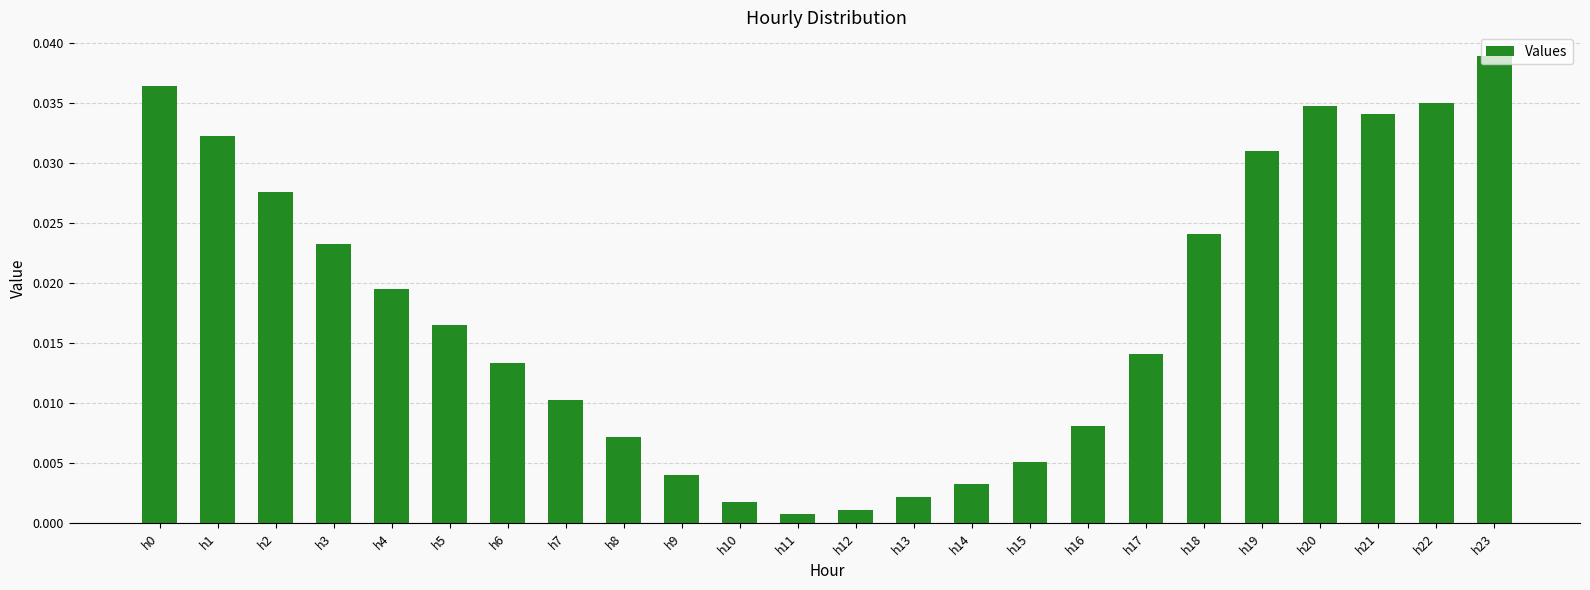

Which label corresponds to the largest value in the chart?

h23